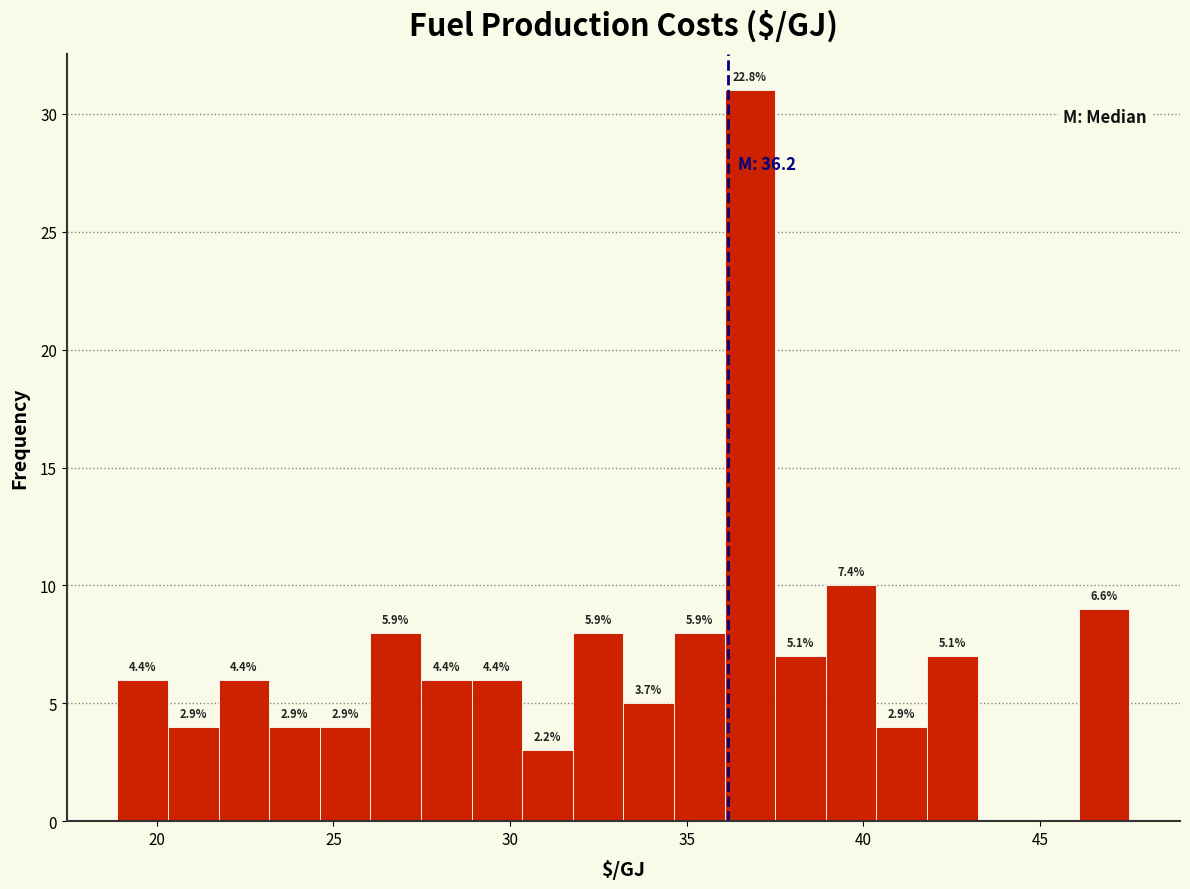

Read against the x-axis, roughly where is the centre of the tallest bar?

37.0